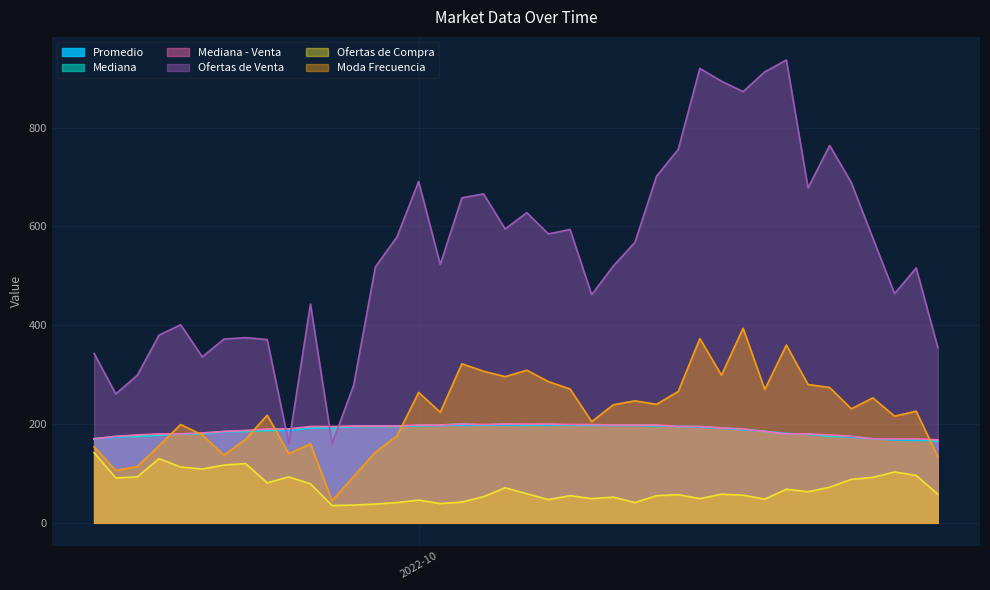

Is the value of Ofertas de Compra at 2022-10-06 greater than the value of Mediana - Venta at 2022-10-24?

No